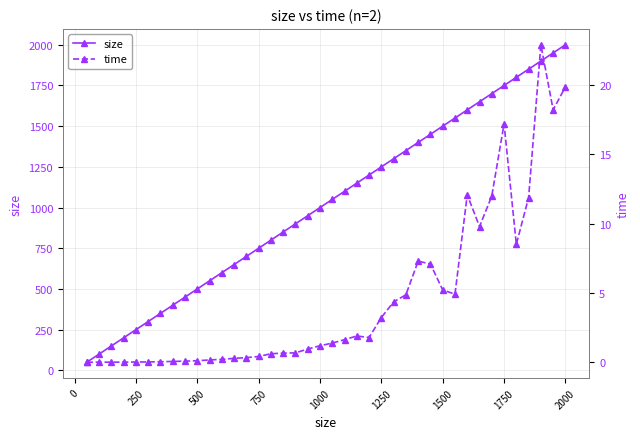

True or false: size has more than 0 points higher than both neighbors.

False